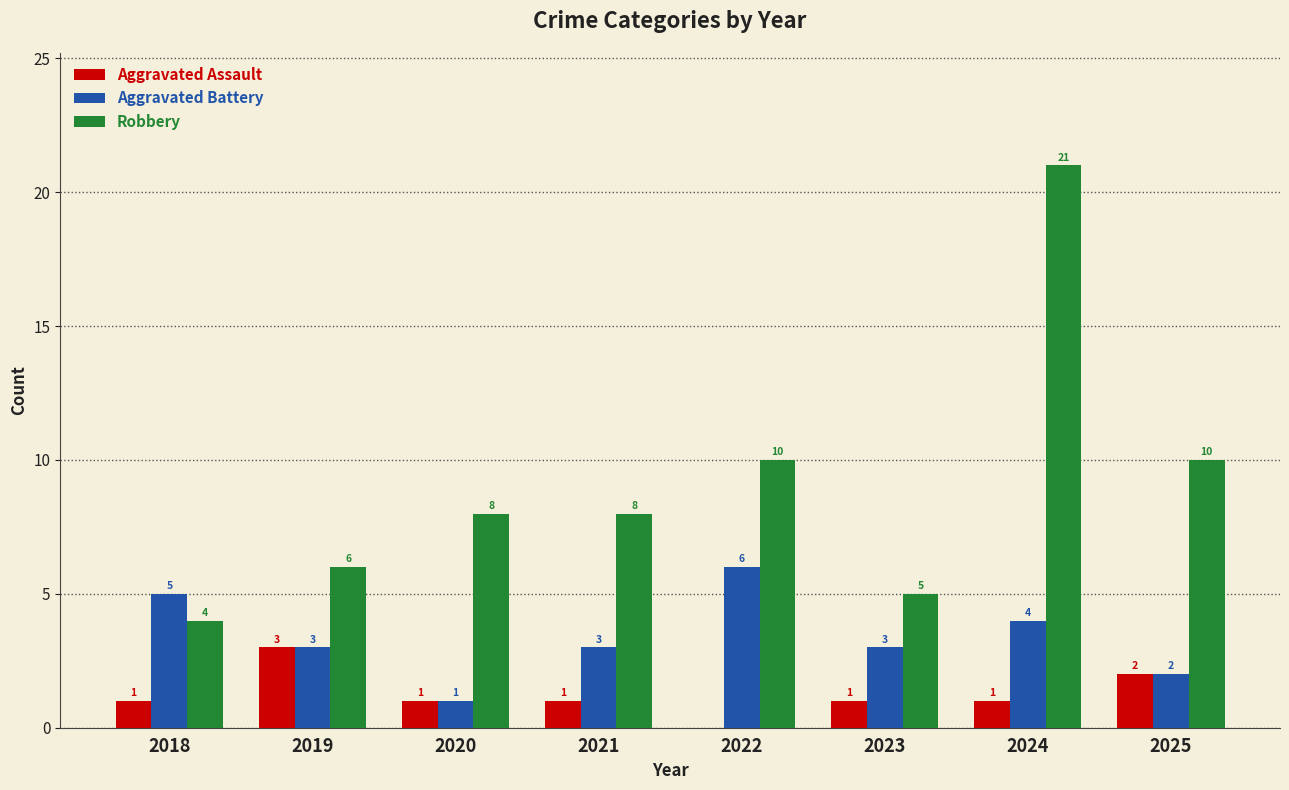

Which series has the widest spread of values?

Robbery